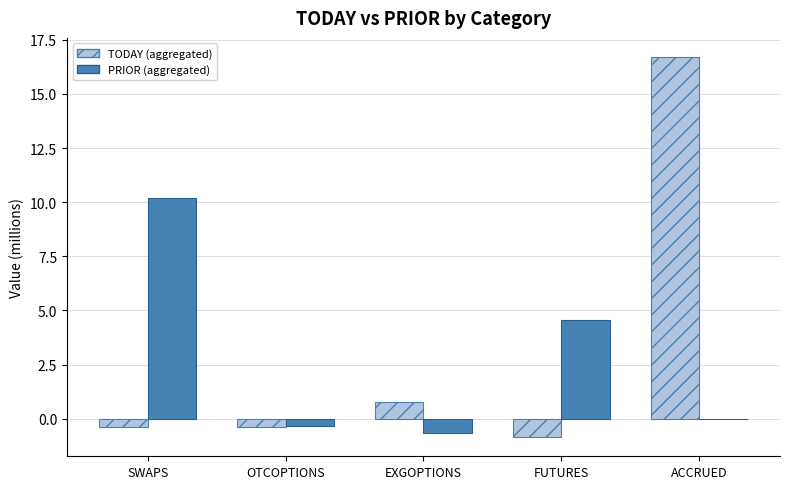

What value does the TODAY (aggregated) series have at ACCRUED?

16.7